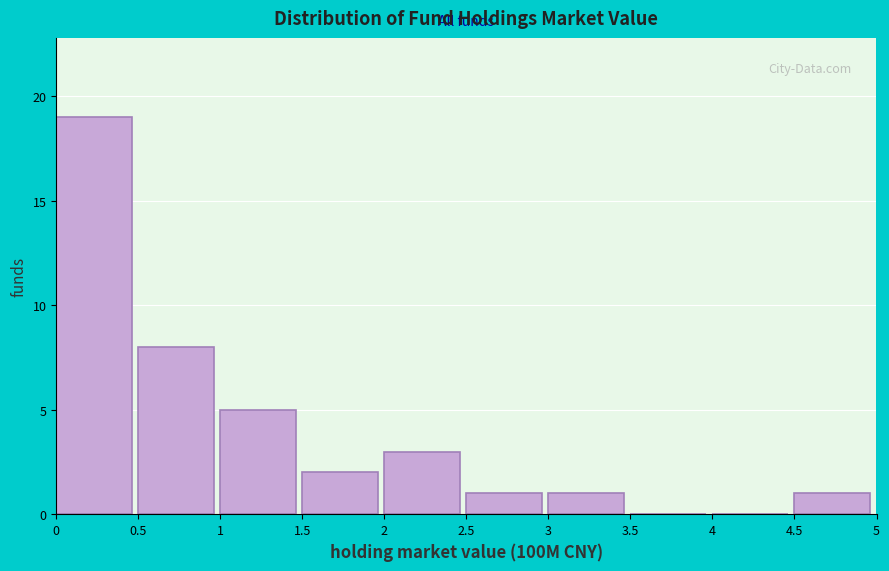

Which range on the x-axis has the tallest bar?

0 to 0.5